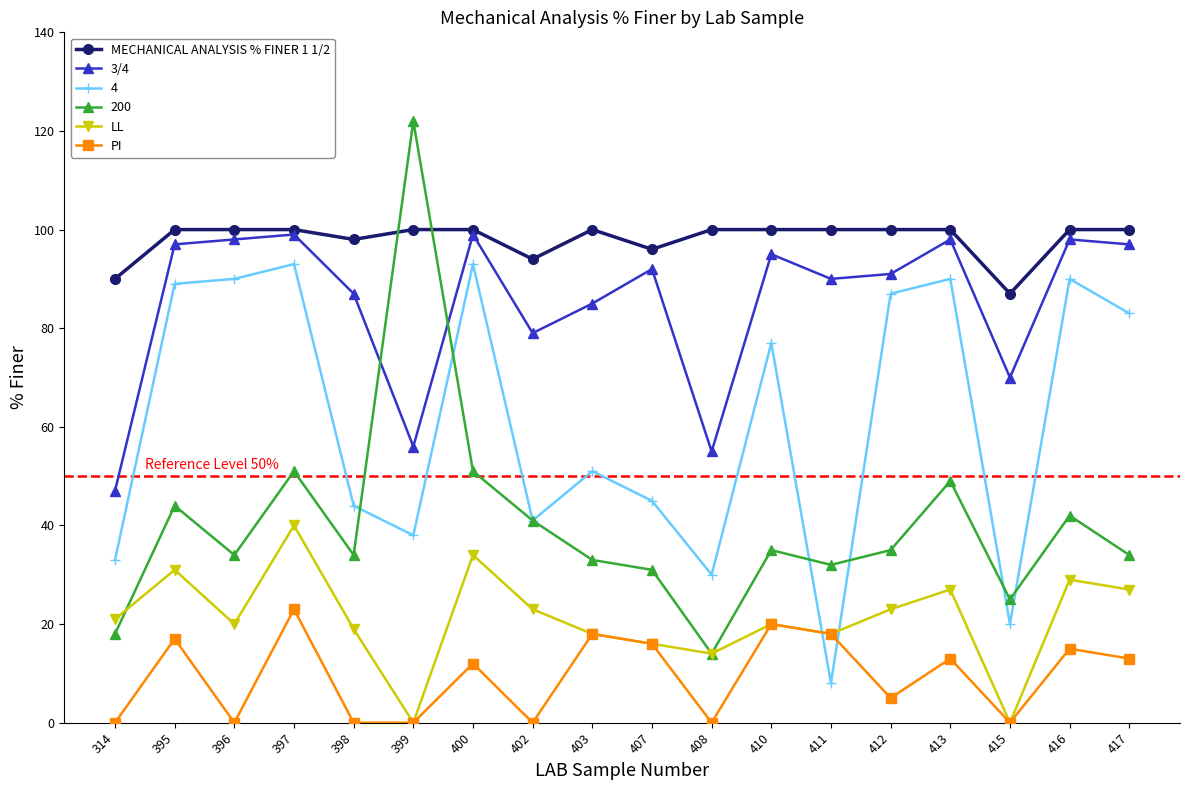

Is it true that 3/4 equals 137 at 407?

False